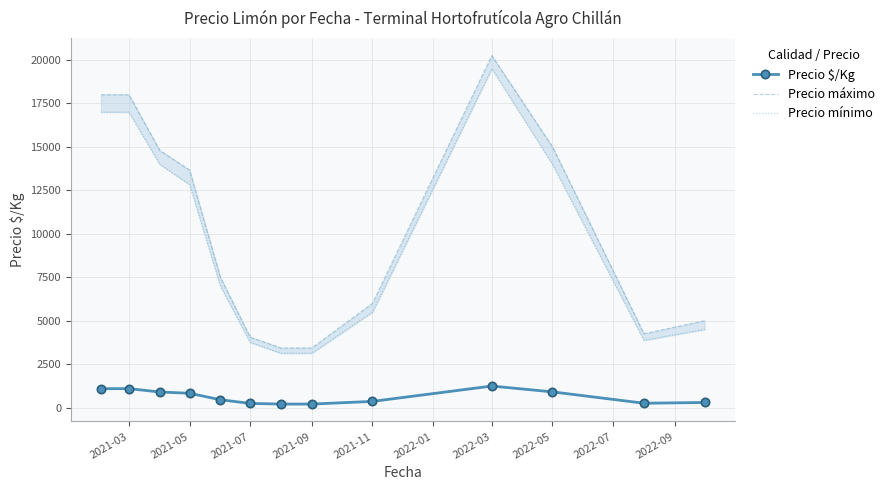

At how many categories does at least one series exceed 8522?

6